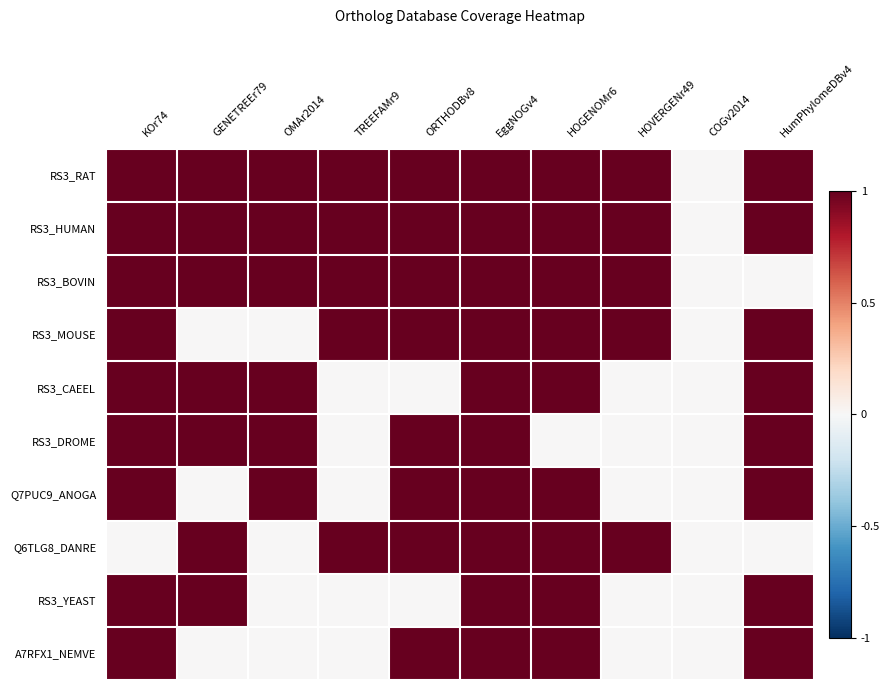

Between GENETREEr79 and EggNOGv4, which is larger?

GENETREEr79